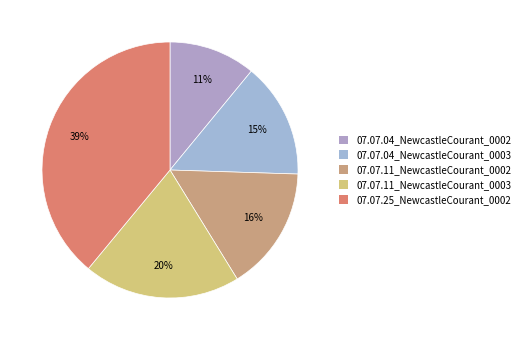

How many segments does this pie chart have?

5